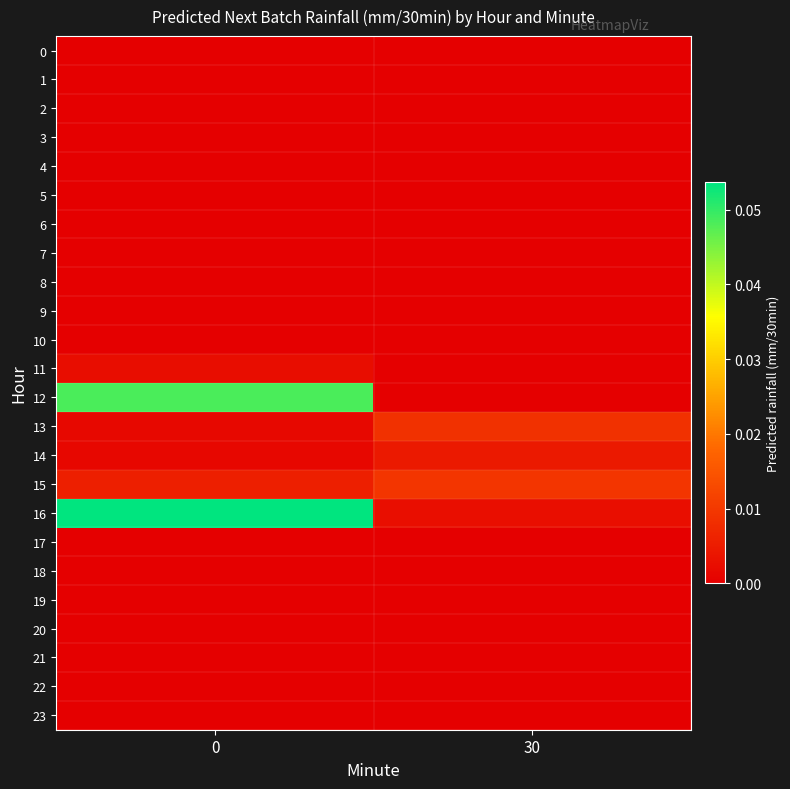

Reading left to right, extract all data points from this chart.

0: 0=0.0	30=0.0
1: 0=0.0	30=0.0
2: 0=0.0	30=0.0
3: 0=0.0	30=0.0
4: 0=0.0	30=0.0
5: 0=0.0	30=0.0
6: 0=0.0	30=0.0
7: 0=0.0	30=0.0
8: 0=0.0	30=0.0
9: 0=0.0	30=0.0
10: 0=0.0	30=0.0
11: 0=0.0	30=0.0
12: 0=0.0	30=0.0
13: 0=0.0	30=0.0
14: 0=0.0	30=0.0
15: 0=0.0	30=0.0
16: 0=0.1	30=0.0
17: 0=0.0	30=0.0
18: 0=0.0	30=0.0
19: 0=0.0	30=0.0
20: 0=0.0	30=0.0
21: 0=0.0	30=0.0
22: 0=0.0	30=0.0
23: 0=0.0	30=0.0